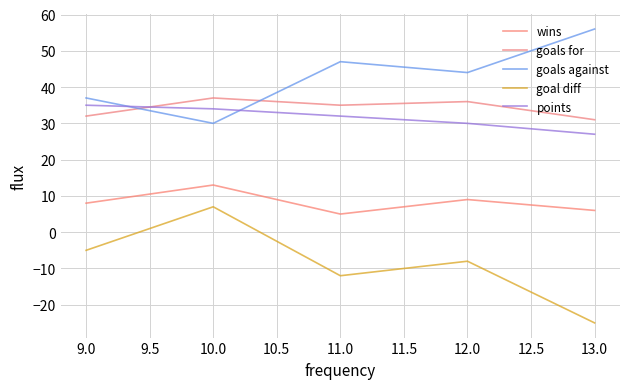

How many goals against values are between 37 and 47?

3